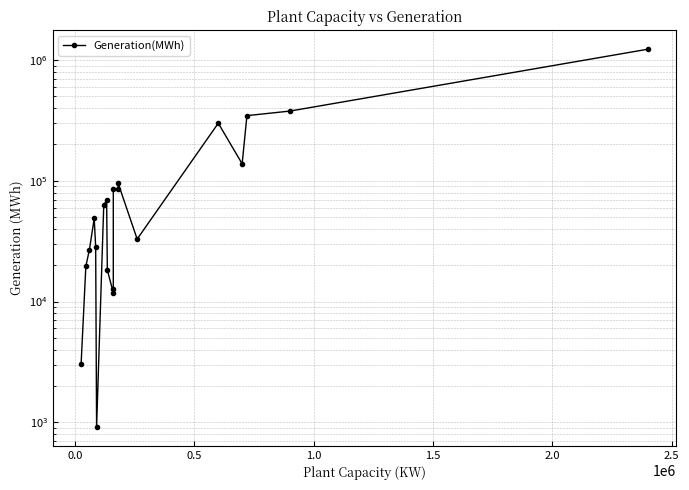

Count the number of data series in this chart.

1